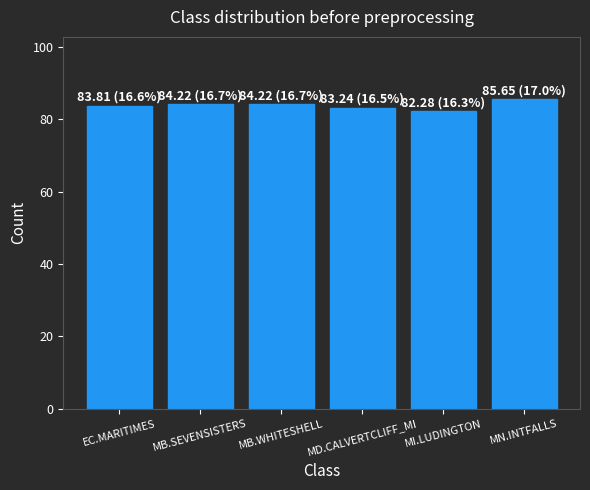

Read the value at MI.LUDINGTON.

82.3